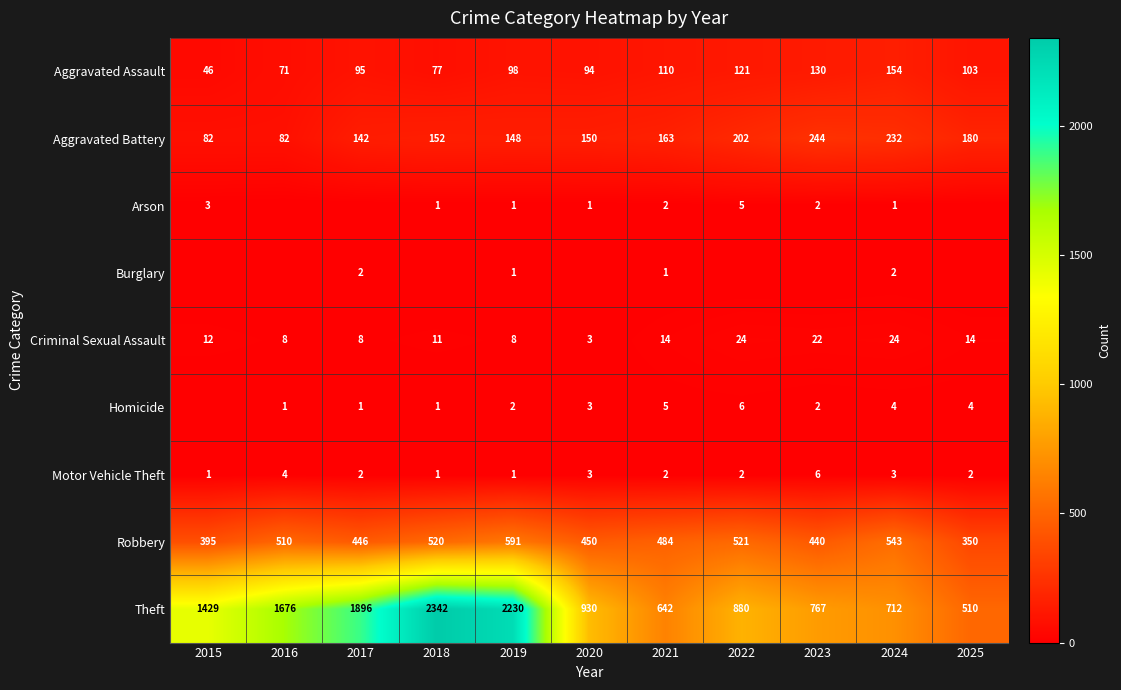

Which label corresponds to the largest value in the chart?

2018